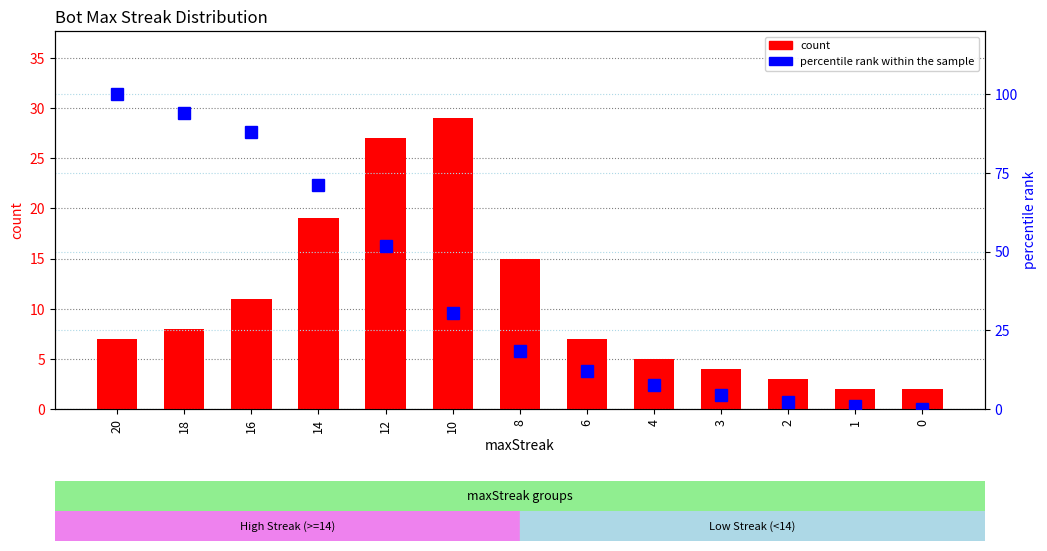

How many values in percentile rank within the sample are above zero?

12